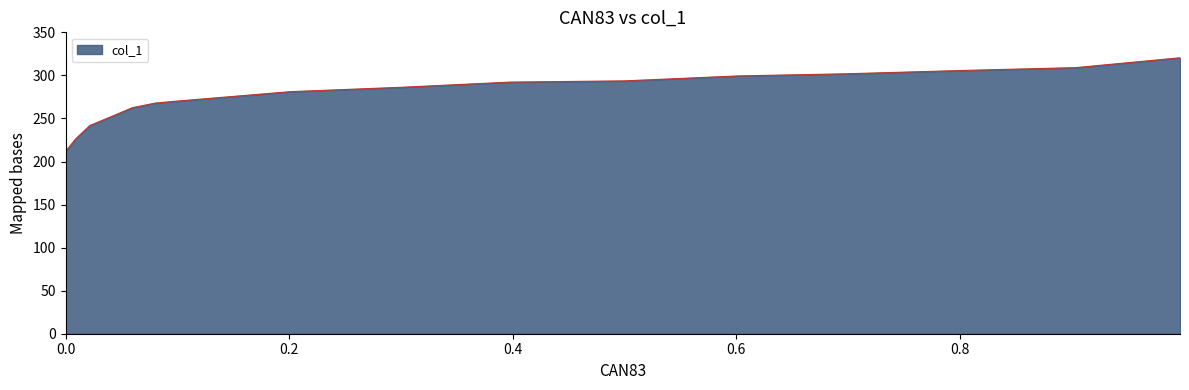

What is the difference between the maximum and minimum values?

108.7